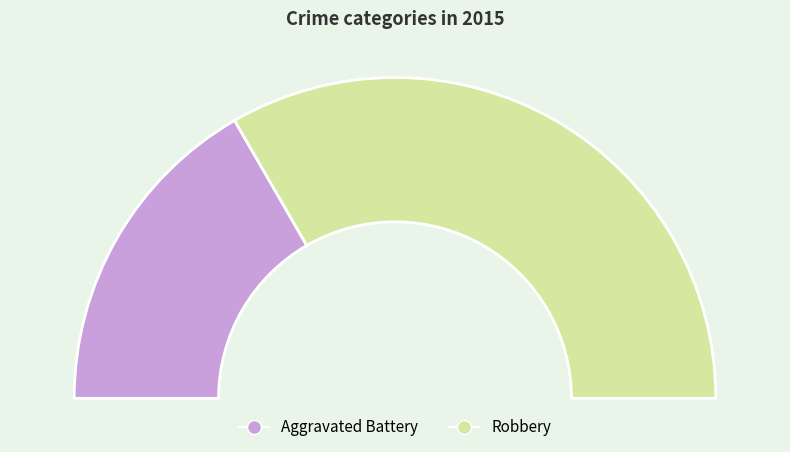

To the nearest percent, what is the combined percentage of Robbery and Aggravated Battery?

100%